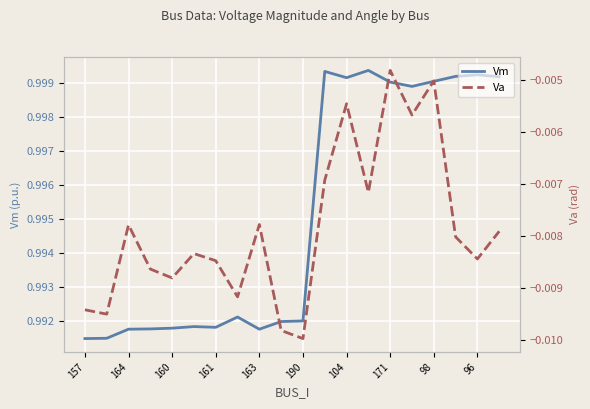

True or false: Vm and Va cross at least once.

False